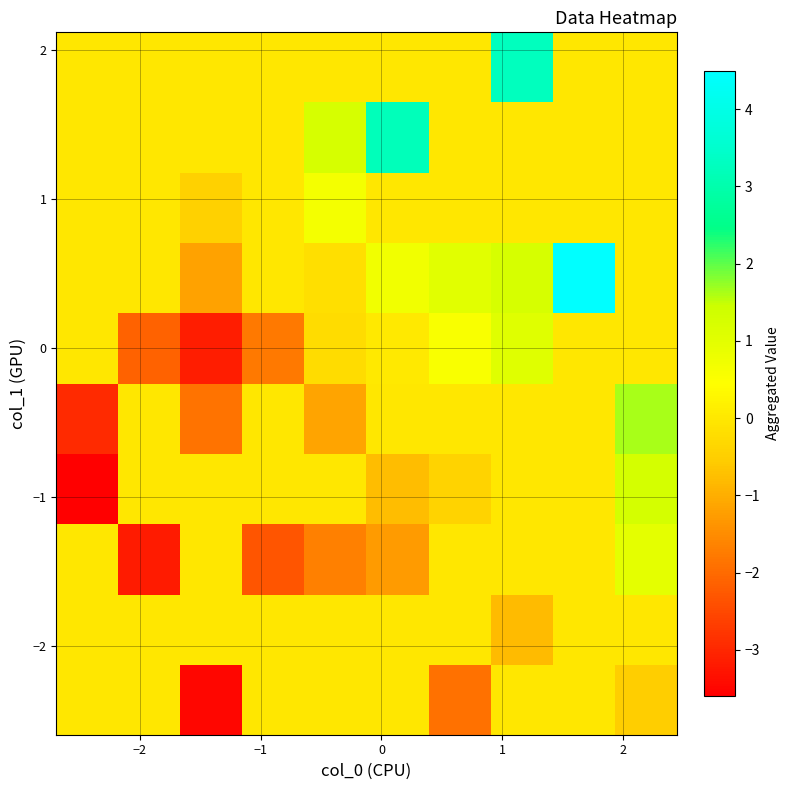

How many categories are shown in the chart?

10